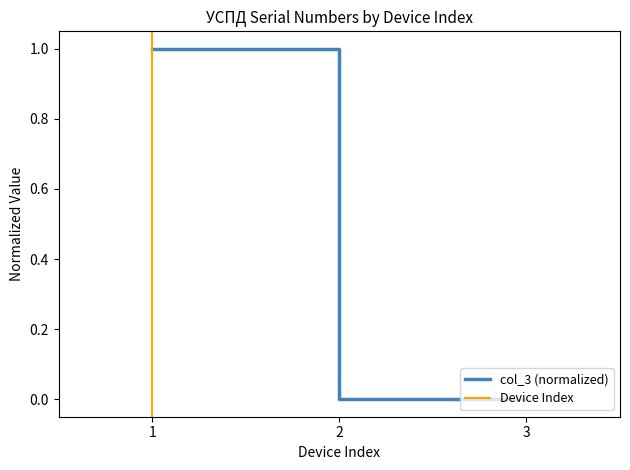

True or false: the data shows 1.0 at 1.

True